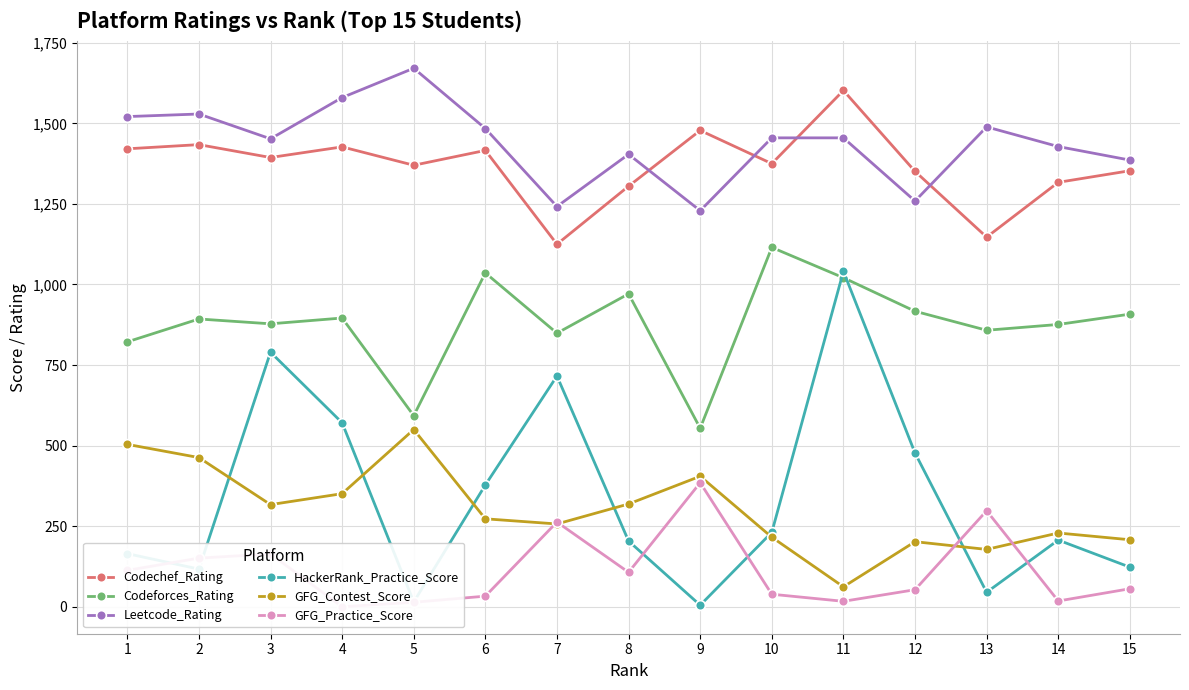

What is the difference between the highest and lowest values at 5?

1657